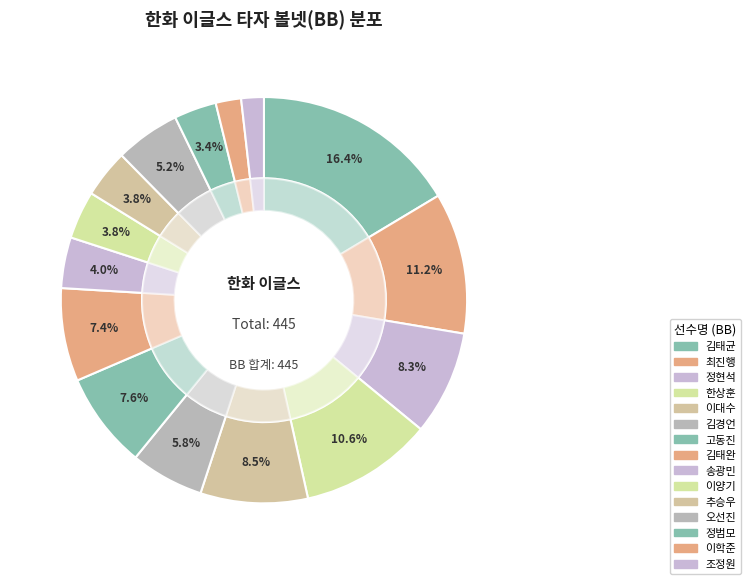

Which has a higher value, 정범모 or 이학준?

정범모